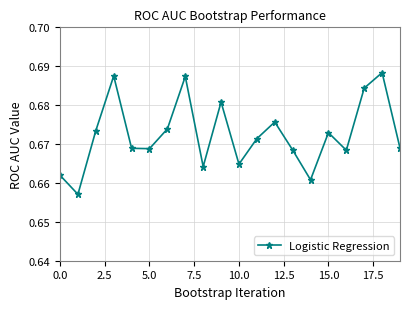

How many values are between 0 and 1?

20